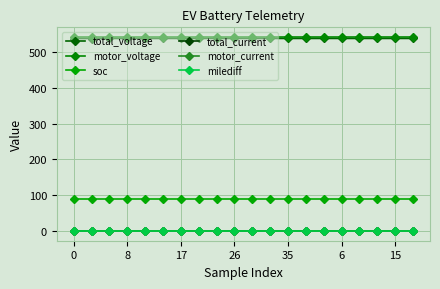

What is the label of the 11th point from the right?

26